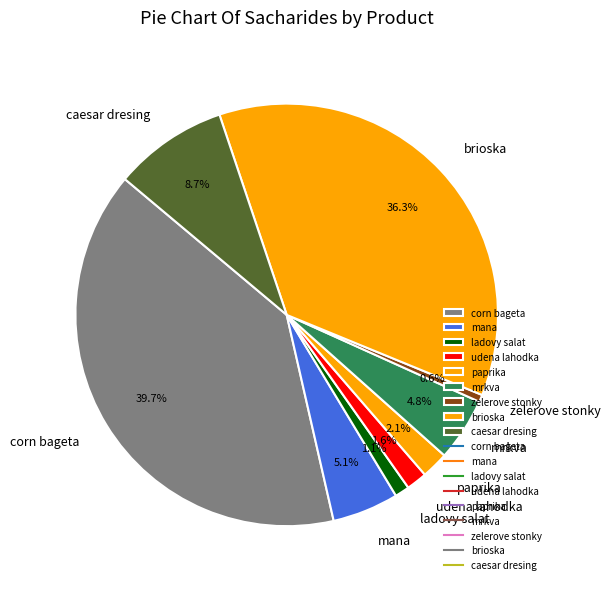

Which has a higher value, mana or paprika?

mana